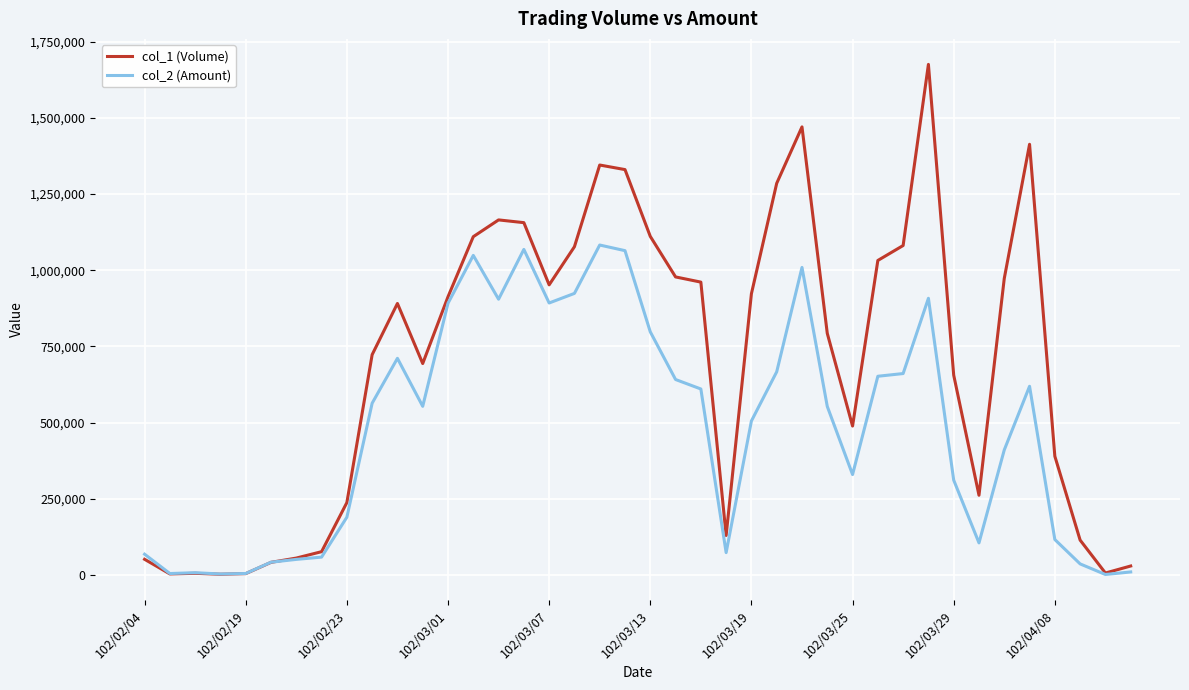

Which series has the largest total across all categories?

col_1 (Volume)